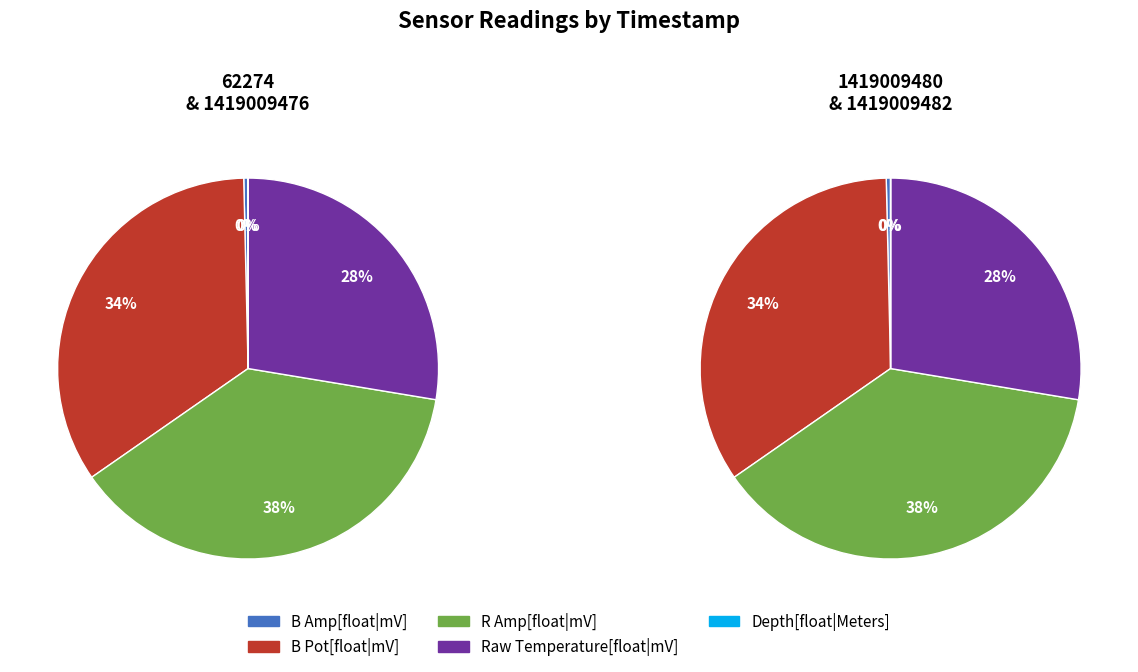

Does 1419009476 represent more than half of the total?

No